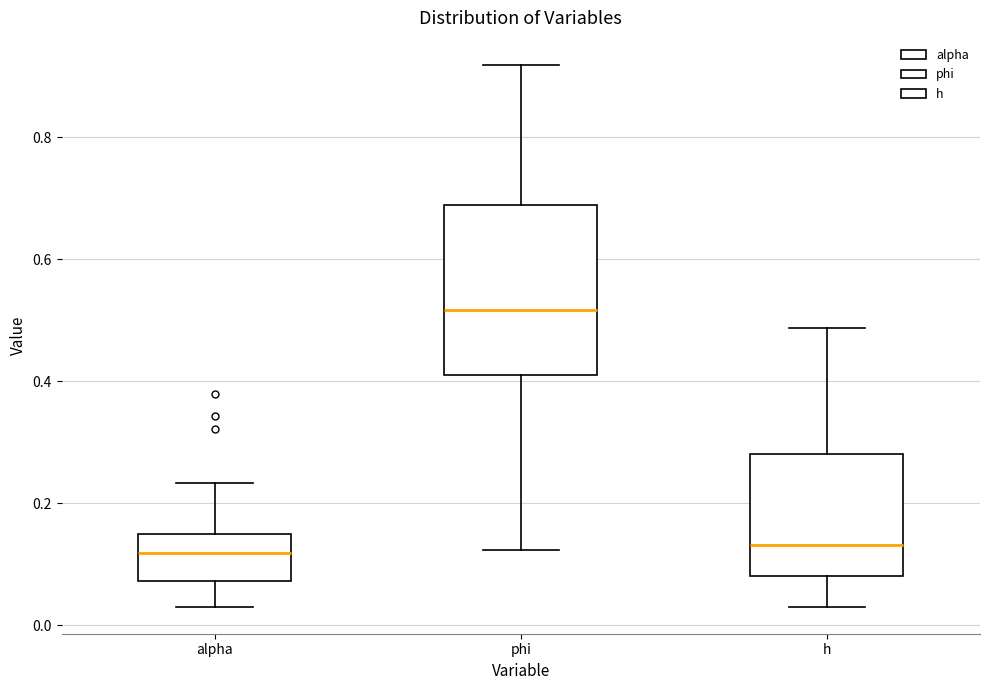

Reading left to right, read every box against the y-axis: the position of its median line, the range the box covers, and the ends of its whiskers. The values are not printed on the chart, so give them approximately, as read against the axis.

alpha: median 0.12, box 0.08 to 0.16, whiskers 0.04 to 0.24
phi: median 0.52, box 0.40 to 0.68, whiskers 0.12 to 0.92
h: median 0.14, box 0.08 to 0.28, whiskers 0.04 to 0.48